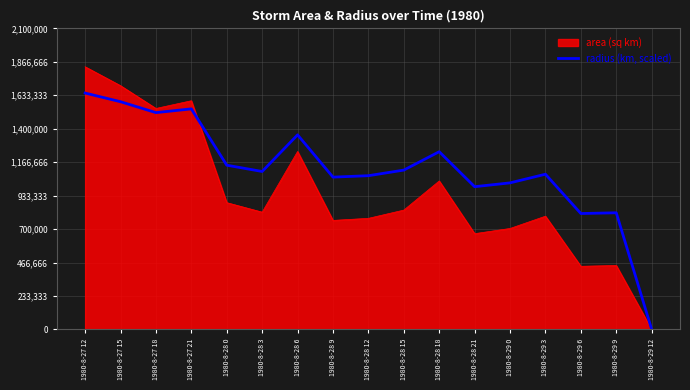

At which category is the sum across all series the highest?

1980-8-27 12